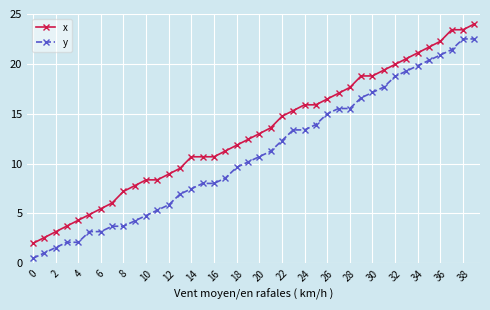

What is the value of the y point at the 8th from the left?

3.7